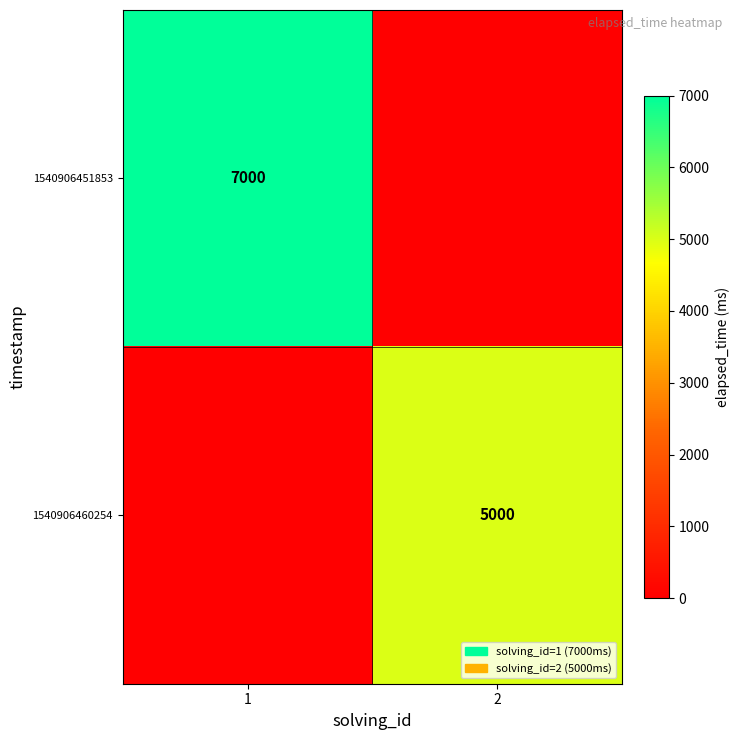

Is it true that 1540906460254 equals 5000 at 2?

True